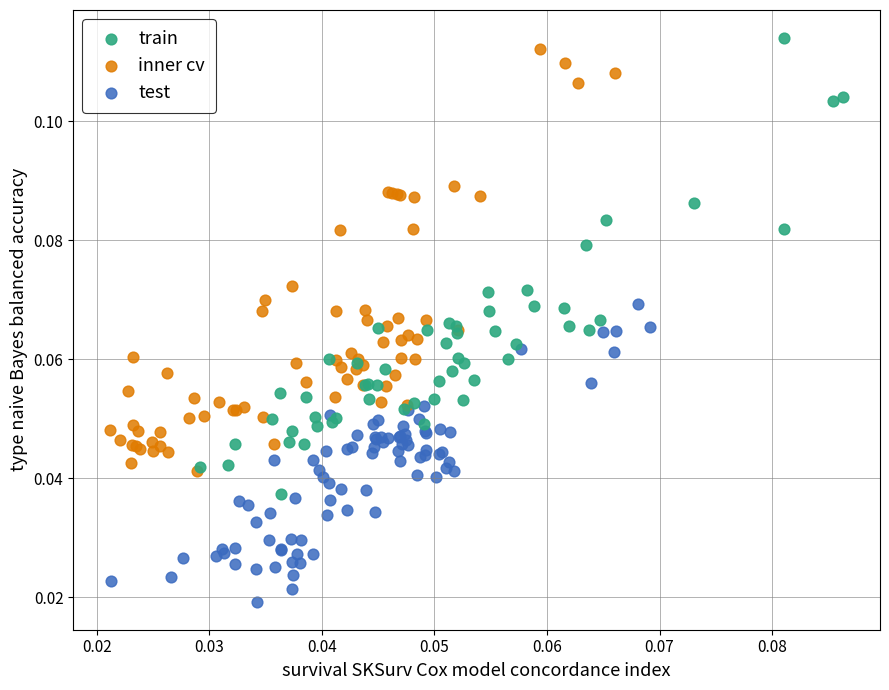

Which series has the largest Y range (max minus min)?

train